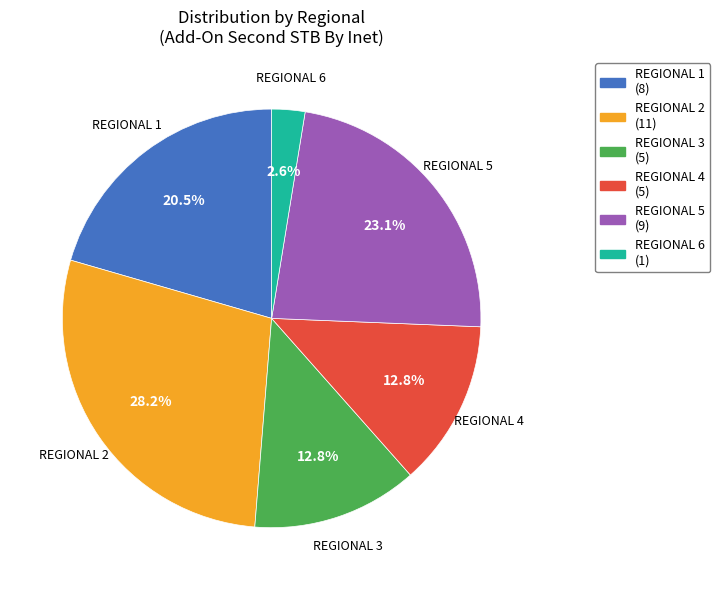

Is there a majority slice in this chart?

No